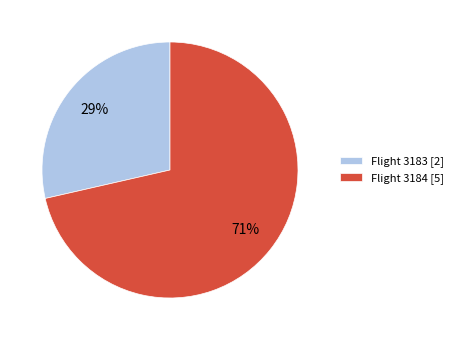

To the nearest percent, what is the average slice percentage?

50%